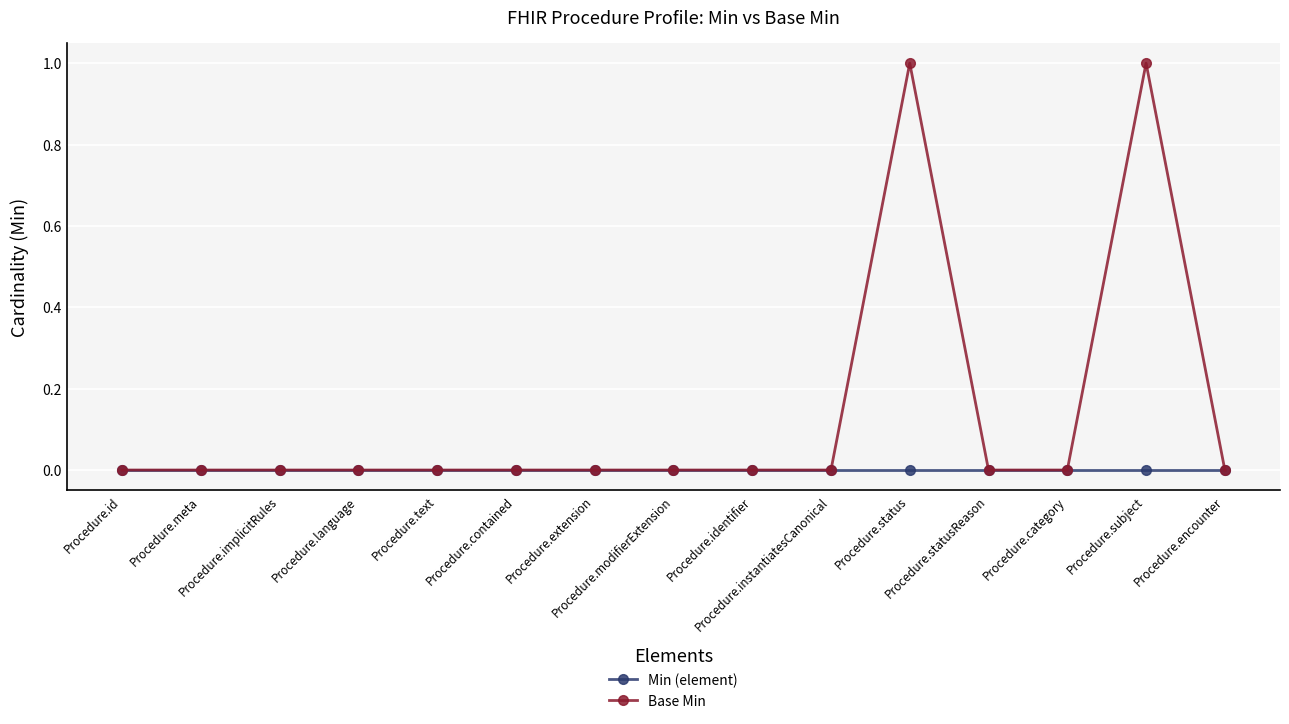

Which series has the largest range (max minus min)?

Base Min